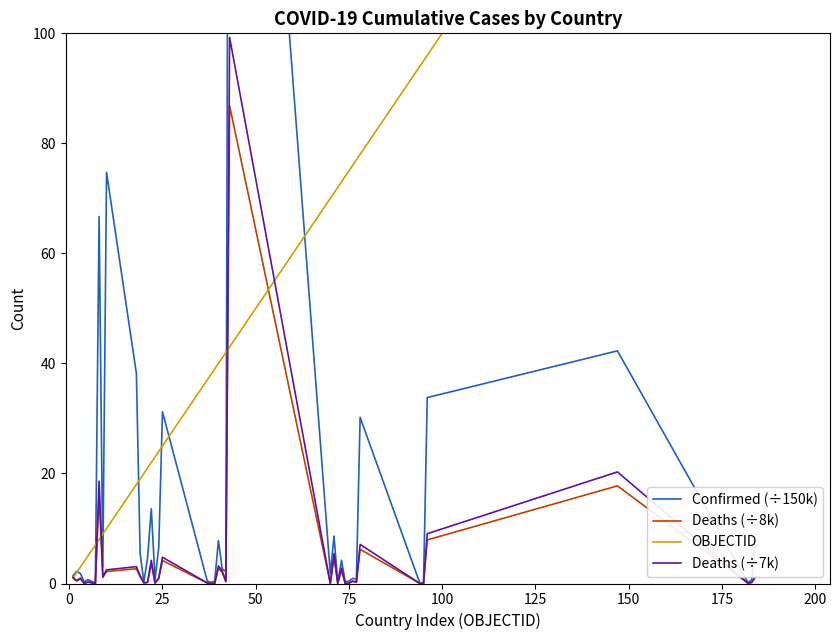

The Deaths (÷7k) series shows 4.8 at 25. True or false?

True